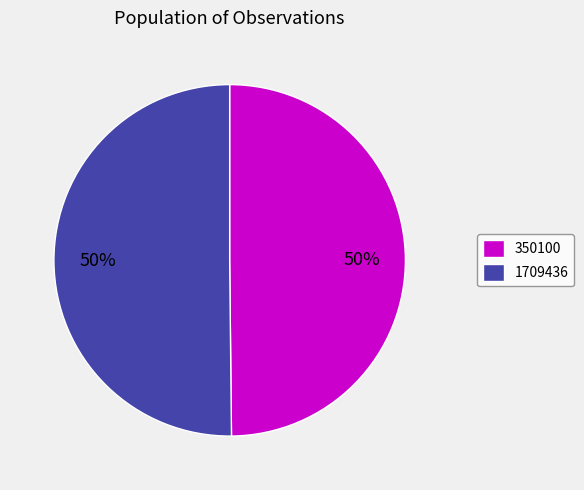

To the nearest percent, what is the average slice percentage?

50%